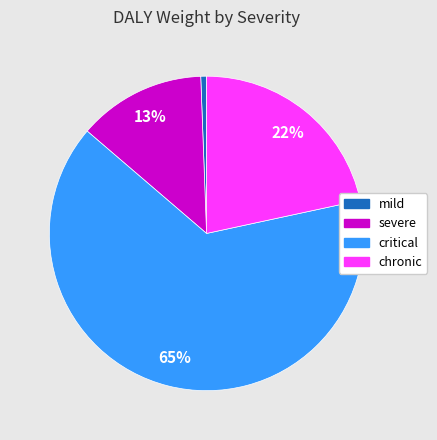

Combined, do mild and chronic account for over 50%?

No